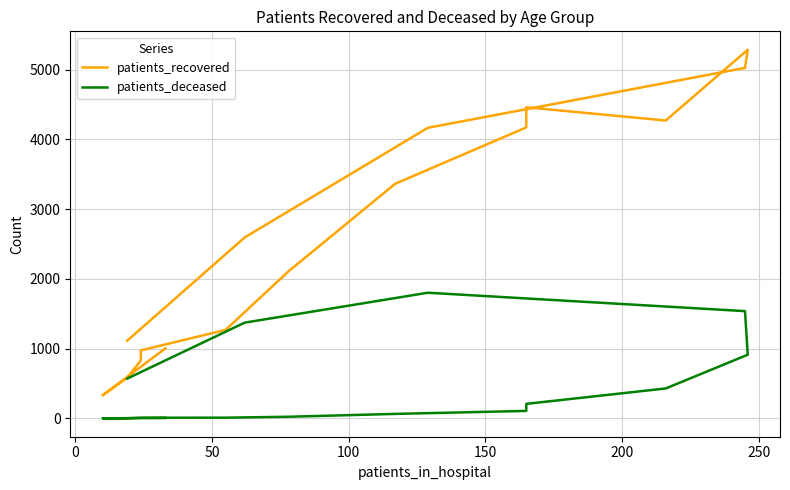

What is the minimum value shown in the chart?

1